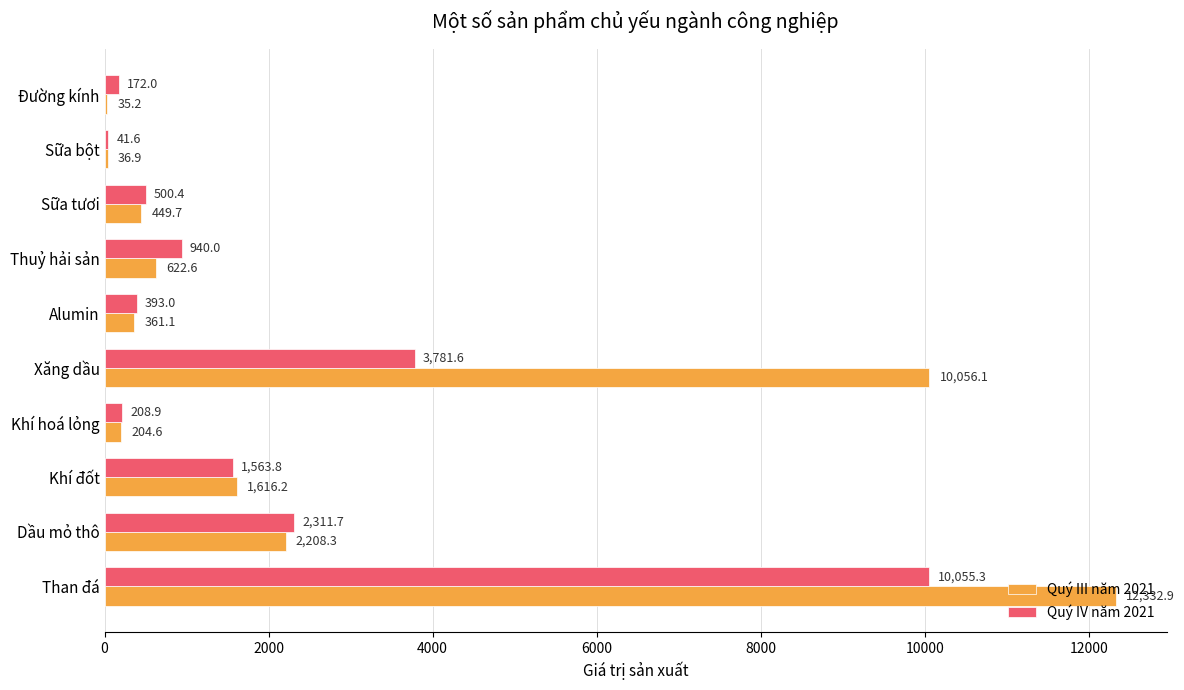

True or false: Quý IV năm 2021 has a value of 5290.5 at Xăng dầu.

False